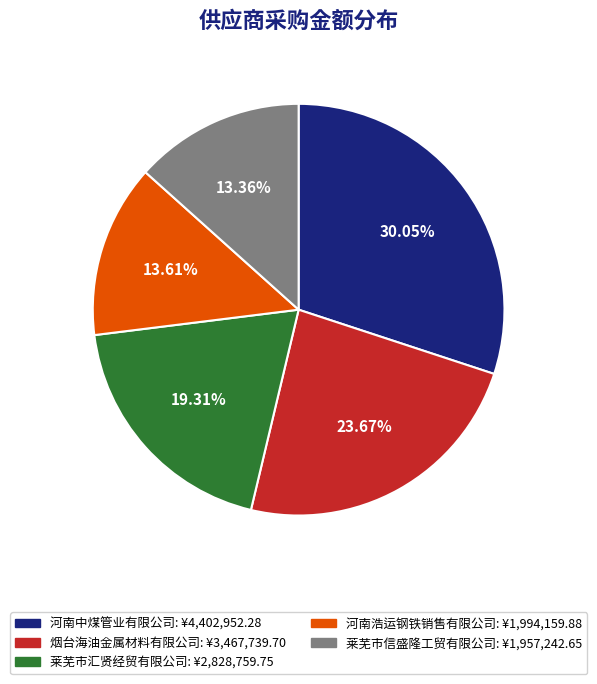

To the nearest percent, what is the difference between the 莱芜市信盛隆工贸有限公司 and 河南中煤管业有限公司 slice percentages?

17%